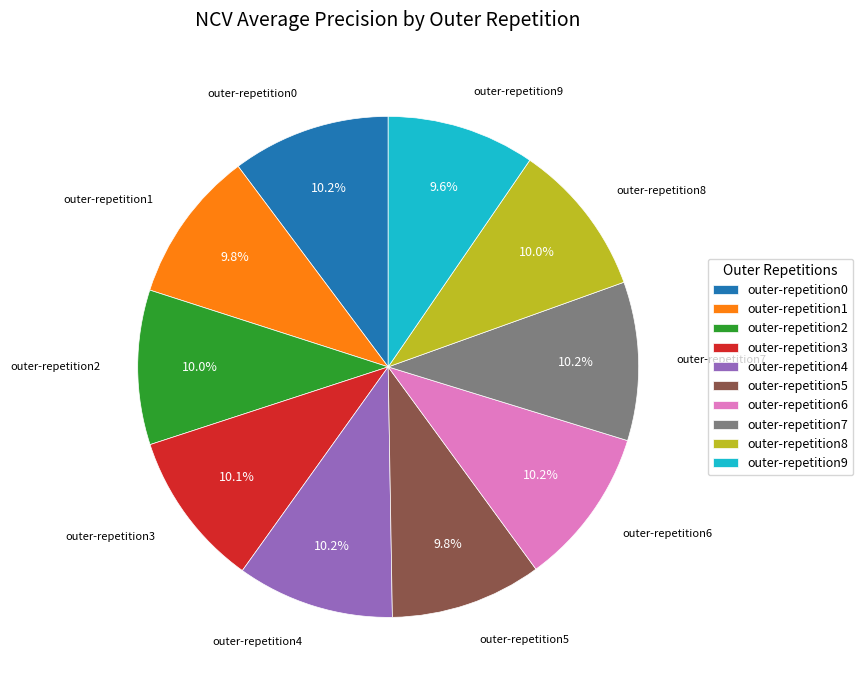

To the nearest percent, what portion does outer-repetition4 represent?

10%